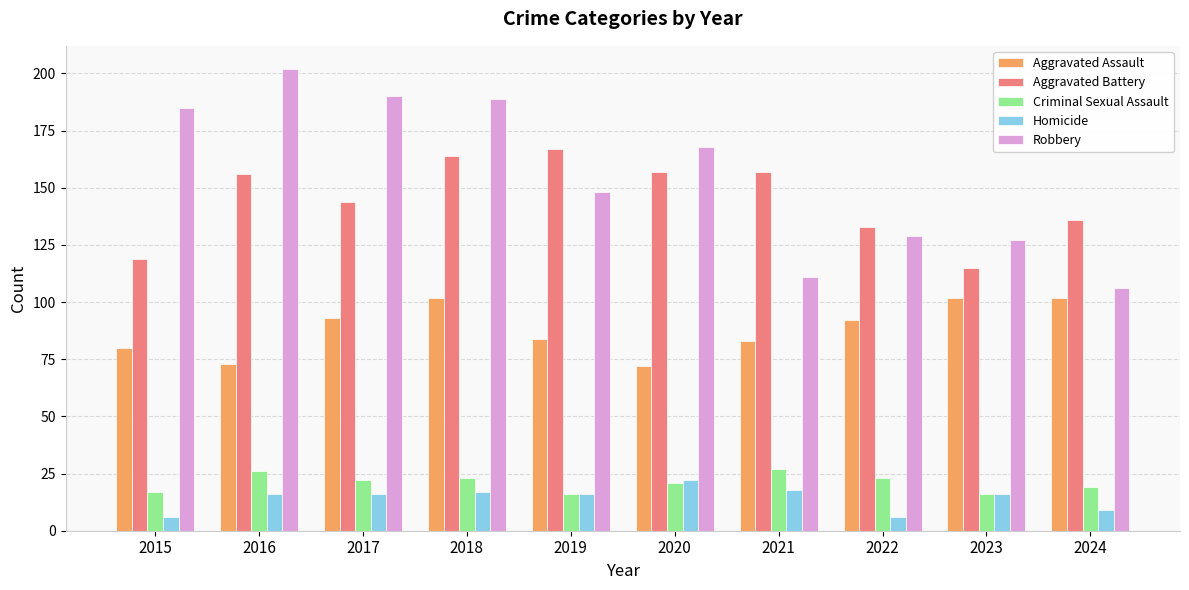

What value does the Aggravated Assault series have at 2016?

73